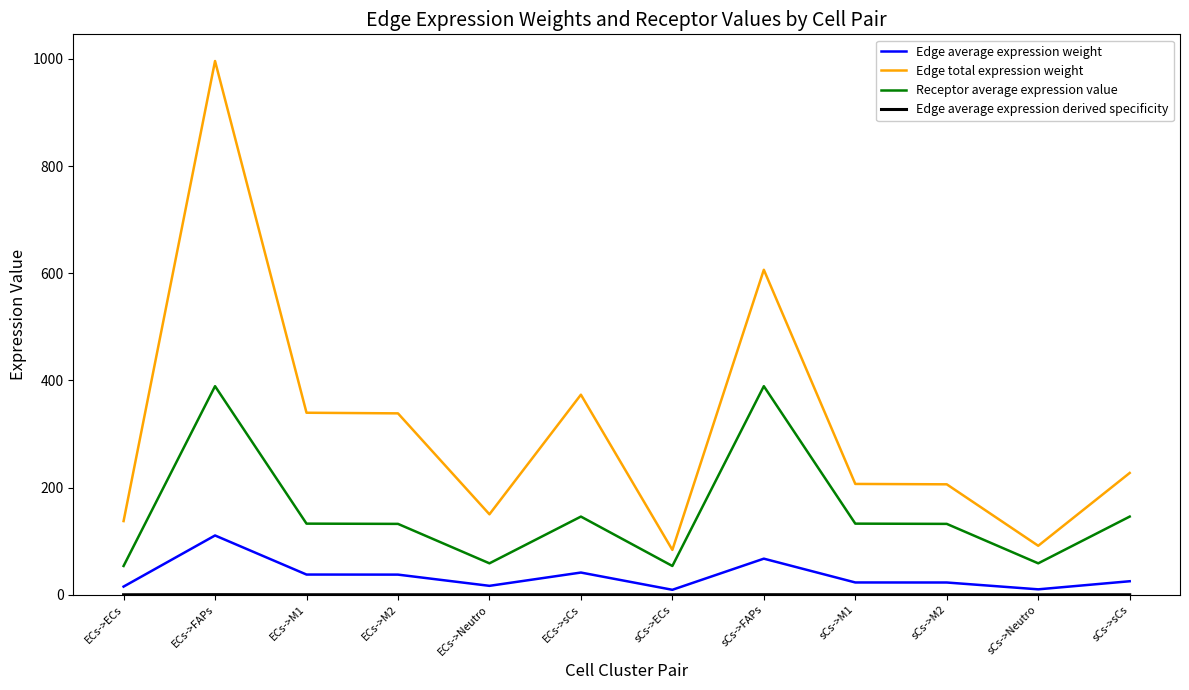

Count the number of data series in this chart.

4